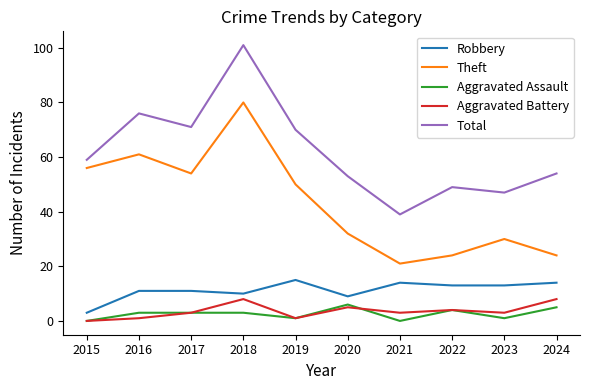

Reading left to right, list all the values displayed in this chart.

Robbery: 2015=3	2016=11	2017=11	2018=10	2019=15	2020=9	2021=14	2022=13	2023=13	2024=14
Theft: 2015=56	2016=61	2017=54	2018=80	2019=50	2020=32	2021=21	2022=24	2023=30	2024=24
Aggravated Assault: 2015=0	2016=3	2017=3	2018=3	2019=1	2020=6	2021=0	2022=4	2023=1	2024=5
Aggravated Battery: 2015=0	2016=1	2017=3	2018=8	2019=1	2020=5	2021=3	2022=4	2023=3	2024=8
Total: 2015=59	2016=76	2017=71	2018=101	2019=70	2020=53	2021=39	2022=49	2023=47	2024=54